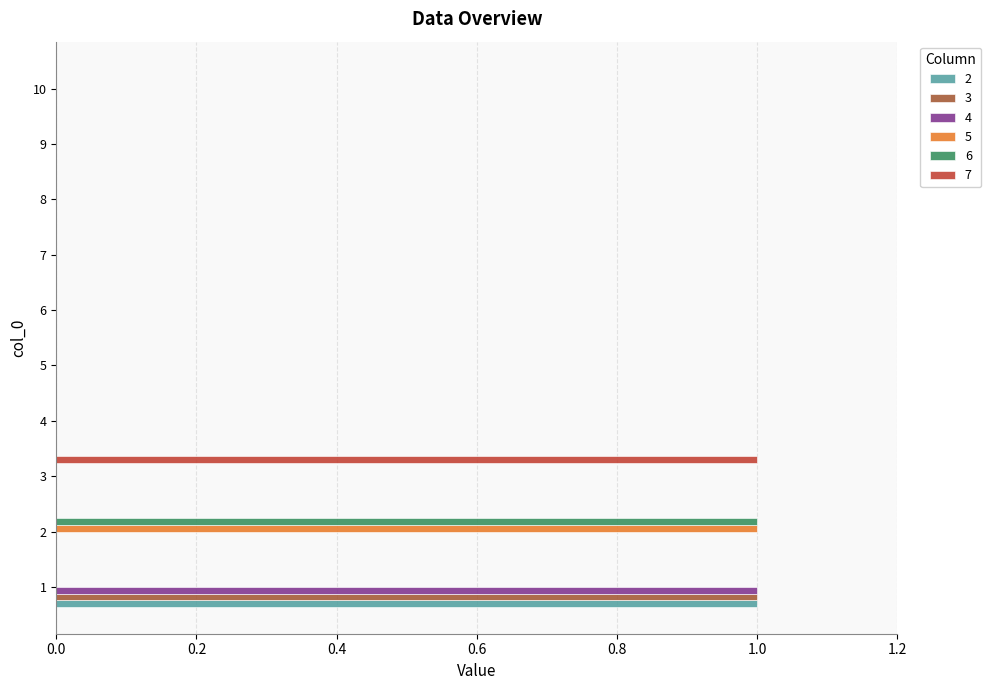

How many 7 values are between 0 and 1?

10